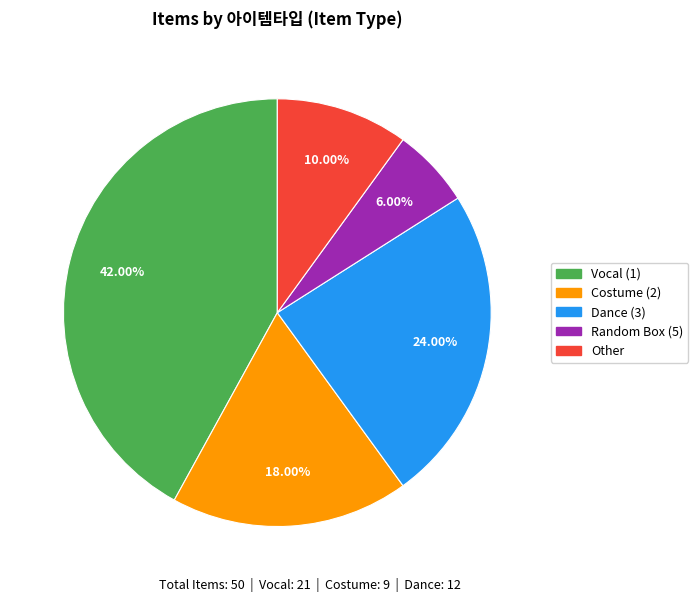

Does any single category account for the majority?

No